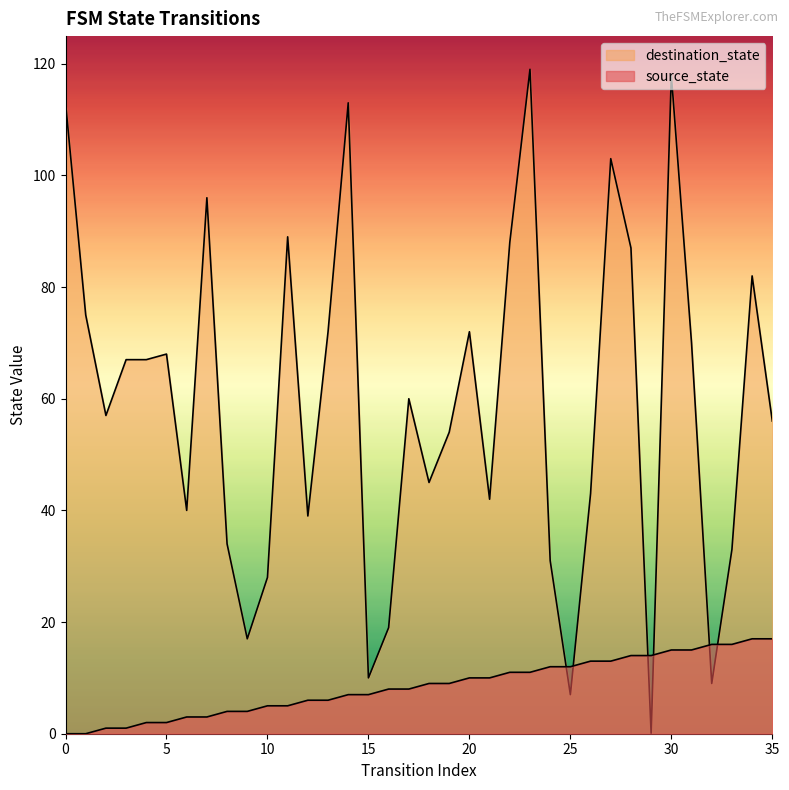

Reading left to right, transcribe all the data shown in this chart.

source_state: 0=0	1=0	2=1	3=1	4=2	5=2	6=3	7=3	8=4	9=4	10=5	11=5	12=6	13=6	14=7	15=7	16=8	17=8	18=9	19=9	20=10	21=10	22=11	23=11	24=12	25=12	26=13	27=13	28=14	29=14	30=15	31=15	32=16	33=16	34=17	35=17
destination_state: 0=113	1=75	2=57	3=67	4=67	5=68	6=40	7=96	8=34	9=17	10=28	11=89	12=39	13=72	14=113	15=10	16=19	17=60	18=45	19=54	20=72	21=42	22=88	23=119	24=31	25=7	26=43	27=103	28=87	29=0	30=118	31=70	32=9	33=33	34=82	35=56